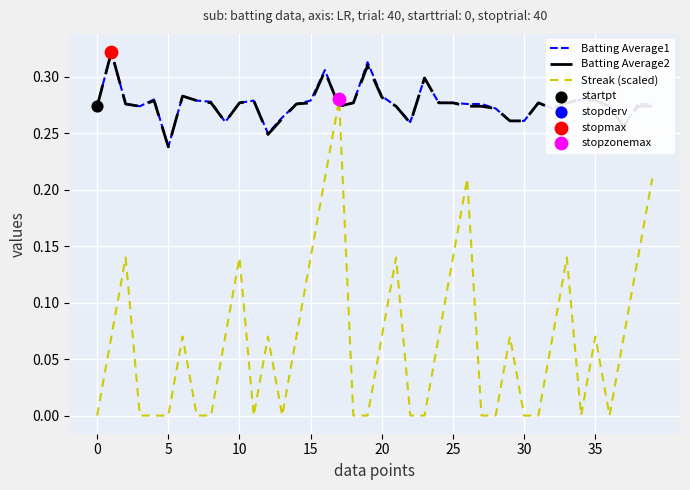

How many intersections are there between Batting Average1 and Streak (scaled)?

2